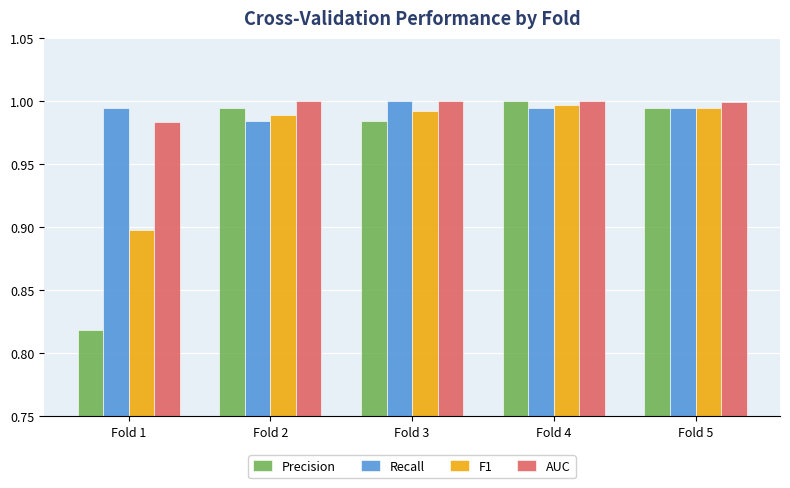

How many bars are there in total?

20